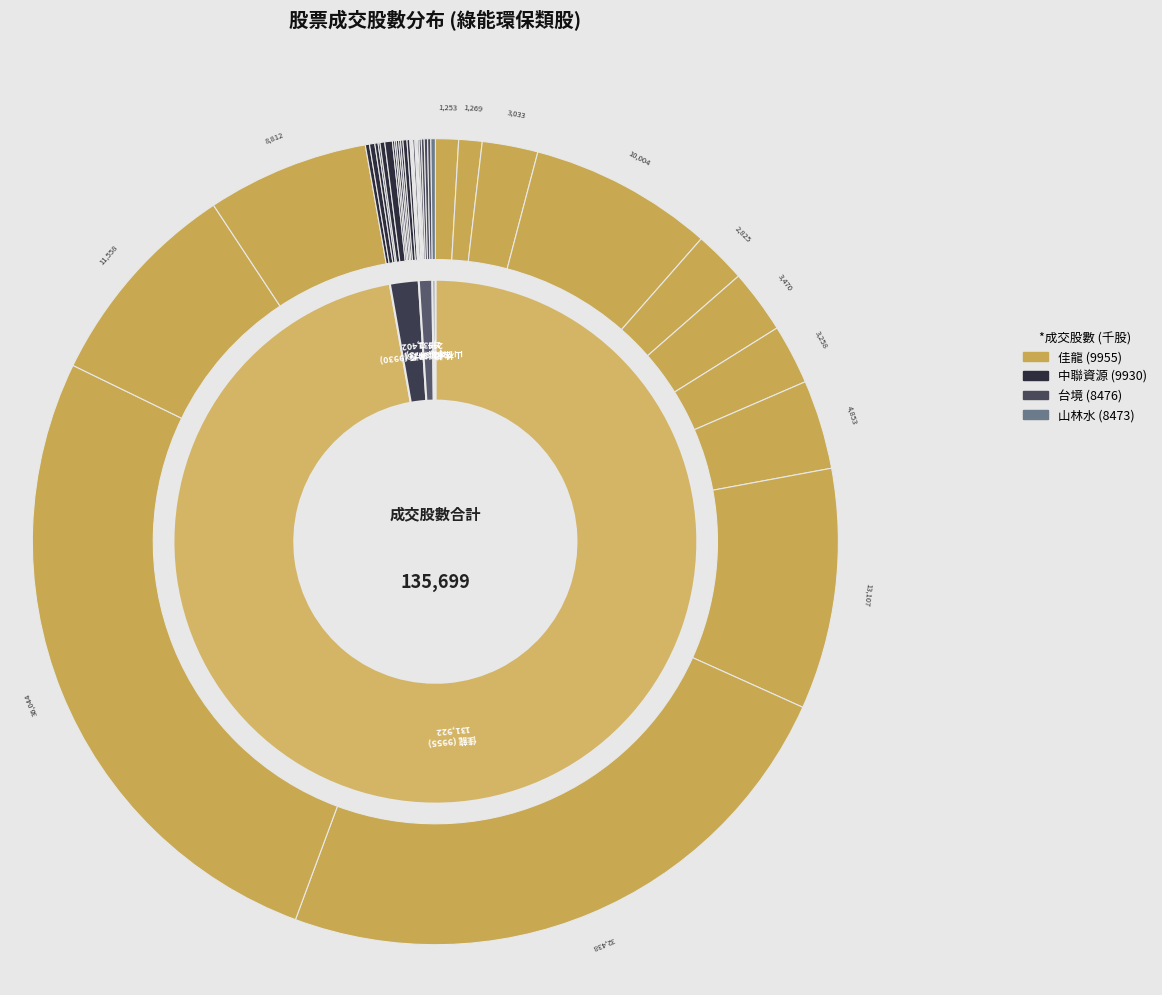

Count the number of slices in the pie.

40